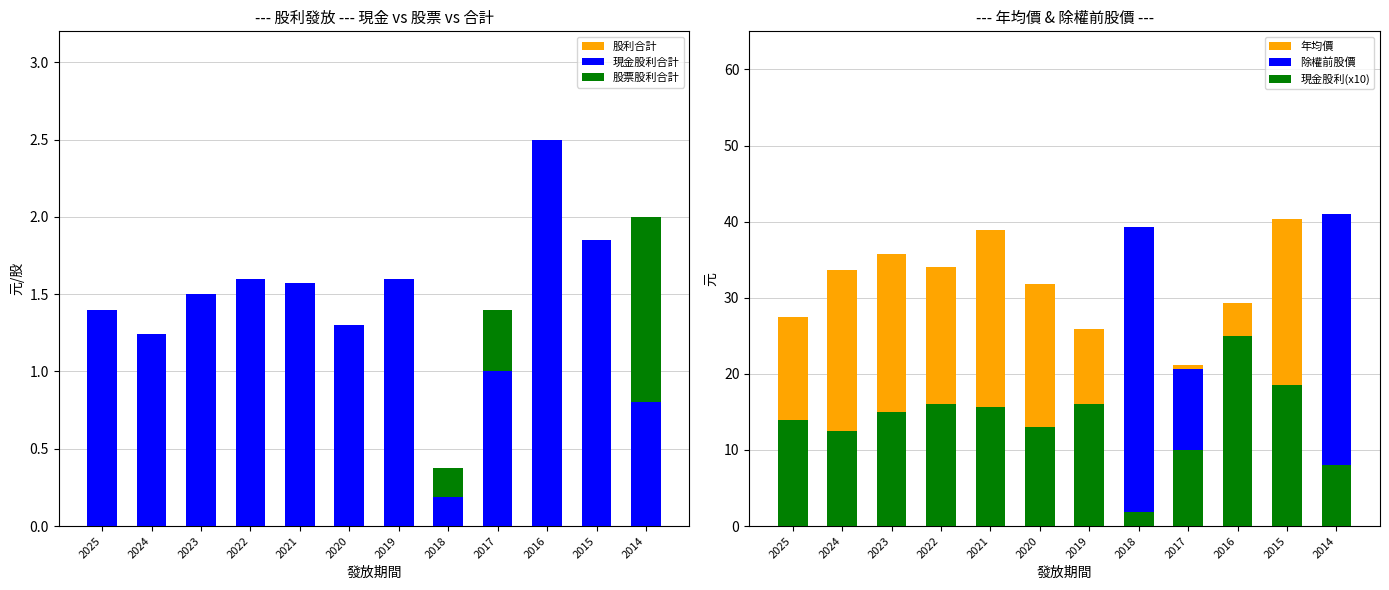

What are all the series names shown in the legend?

股利合計, 現金股利合計, 股票股利合計, 年均價, 除權前股價, 現金股利(x10)